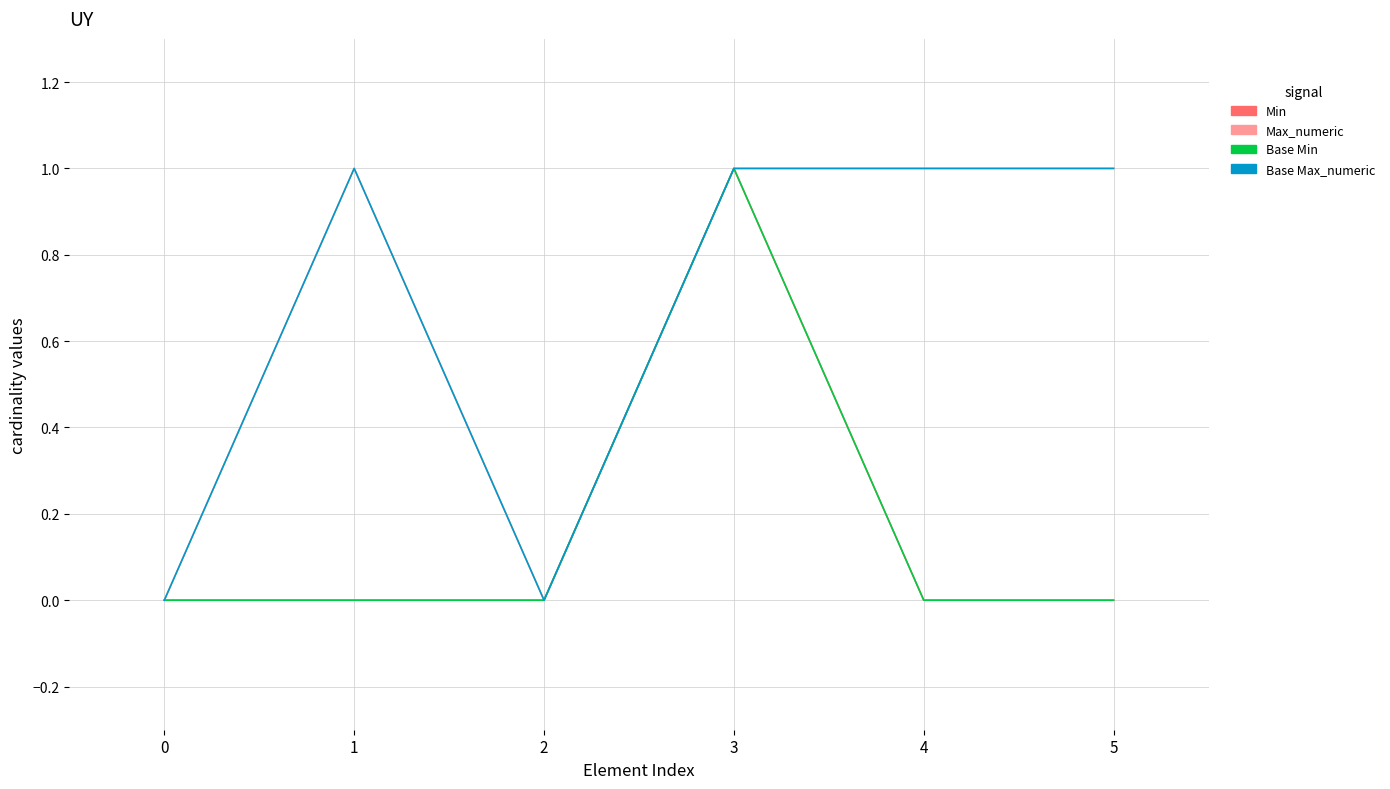

The Base Min series shows 2 at 3. True or false?

False